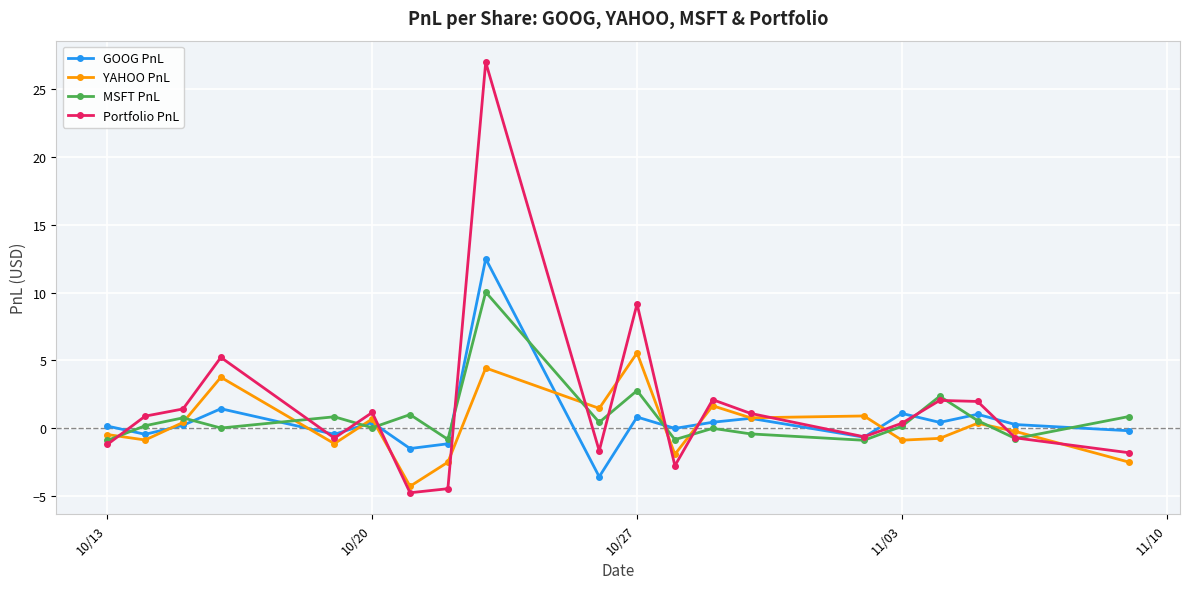

Which series has the widest spread of values?

Portfolio PnL